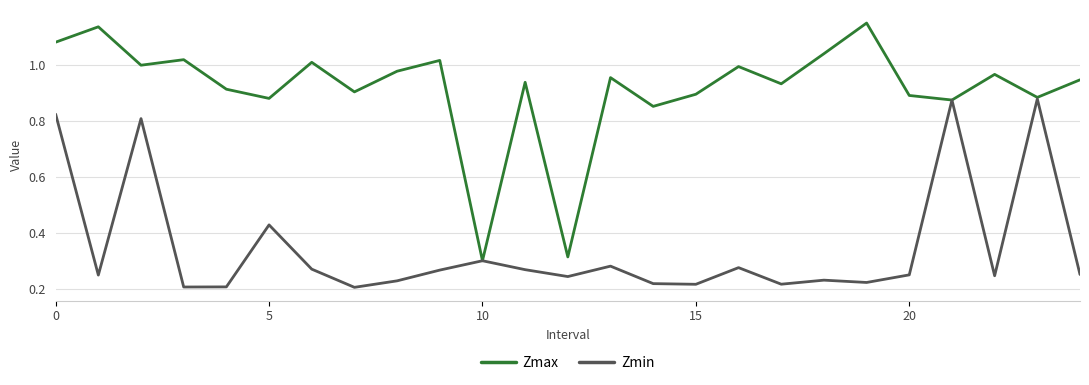

List the series in order of their overall mean, lowest first.

Zmin, Zmax